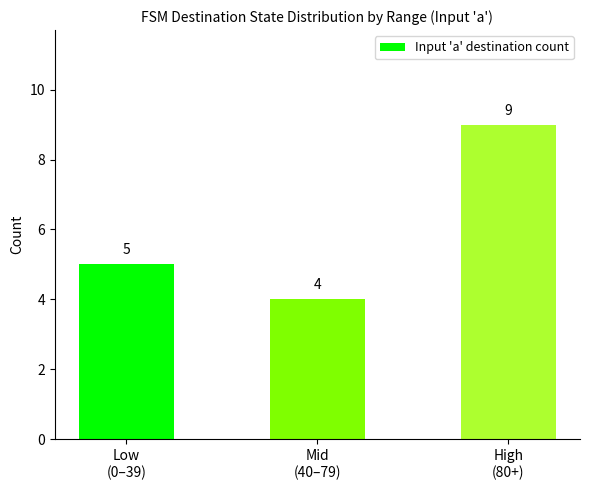

Does the chart contain any negative values?

No